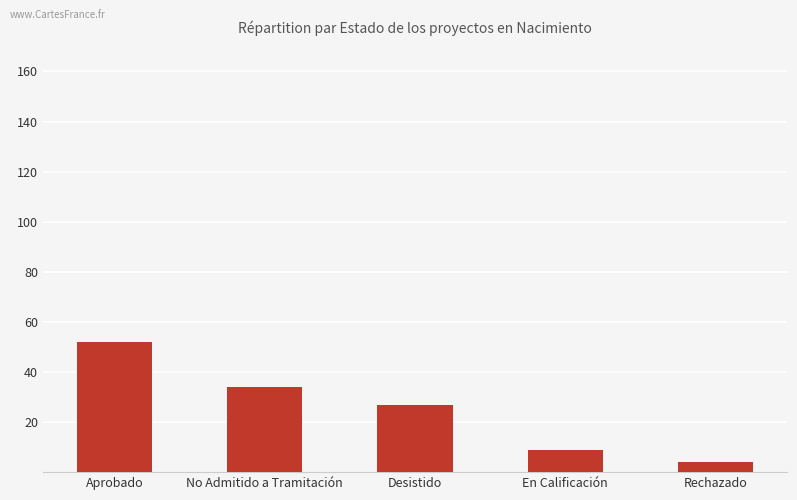

Is it true that the value at En Calificación is 3?

False